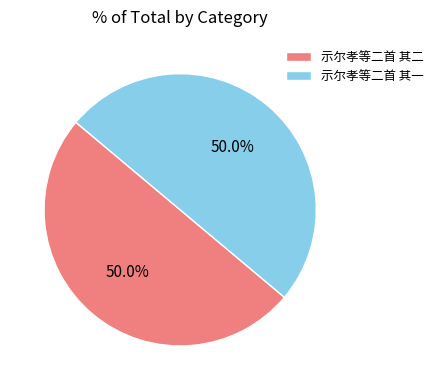

The 示尔孝等二首 其一 slice represents 57% of the pie. True or false?

False